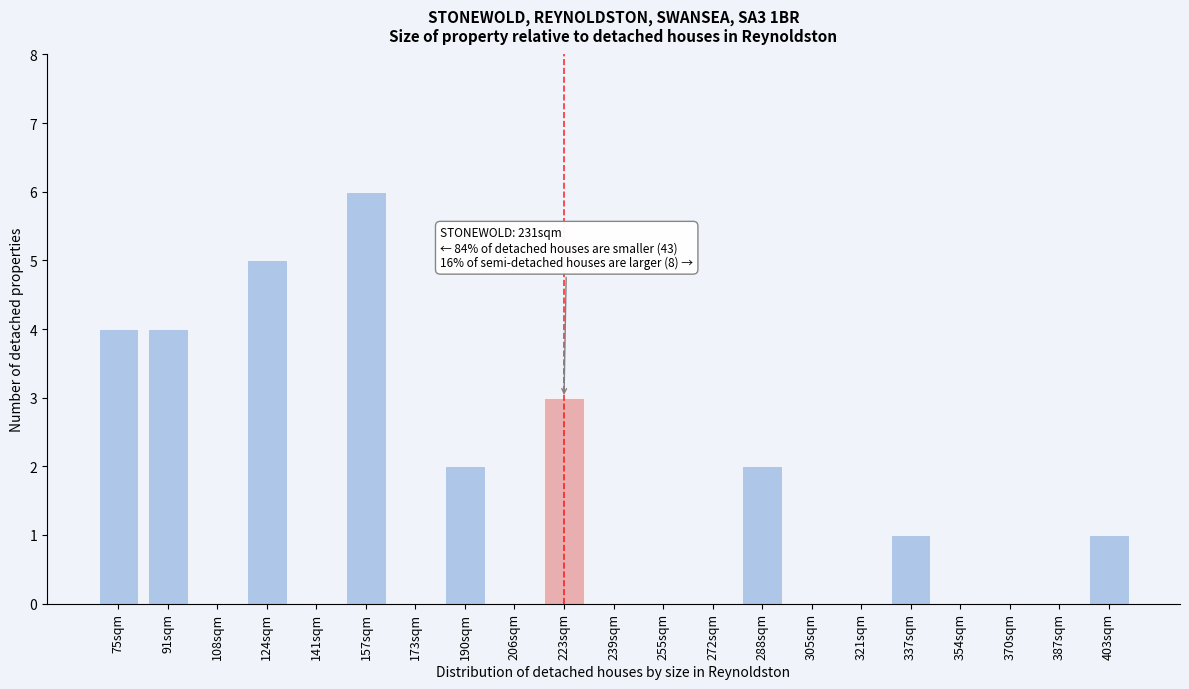

Reading left to right, extract all data points from this chart.

75sqm=4	91sqm=4	108sqm=0	124sqm=5	141sqm=0	157sqm=6	173sqm=0	190sqm=2	206sqm=0	223sqm=3	239sqm=0	255sqm=0	272sqm=0	288sqm=2	305sqm=0	321sqm=0	337sqm=1	354sqm=0	370sqm=0	387sqm=0	403sqm=1